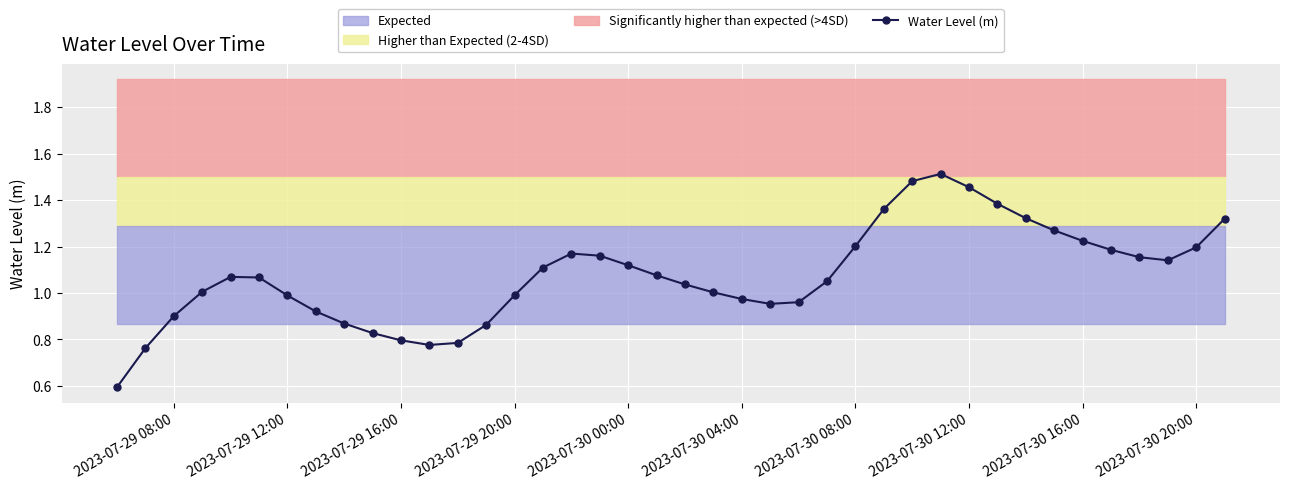

What is the sum of all values?

43.0